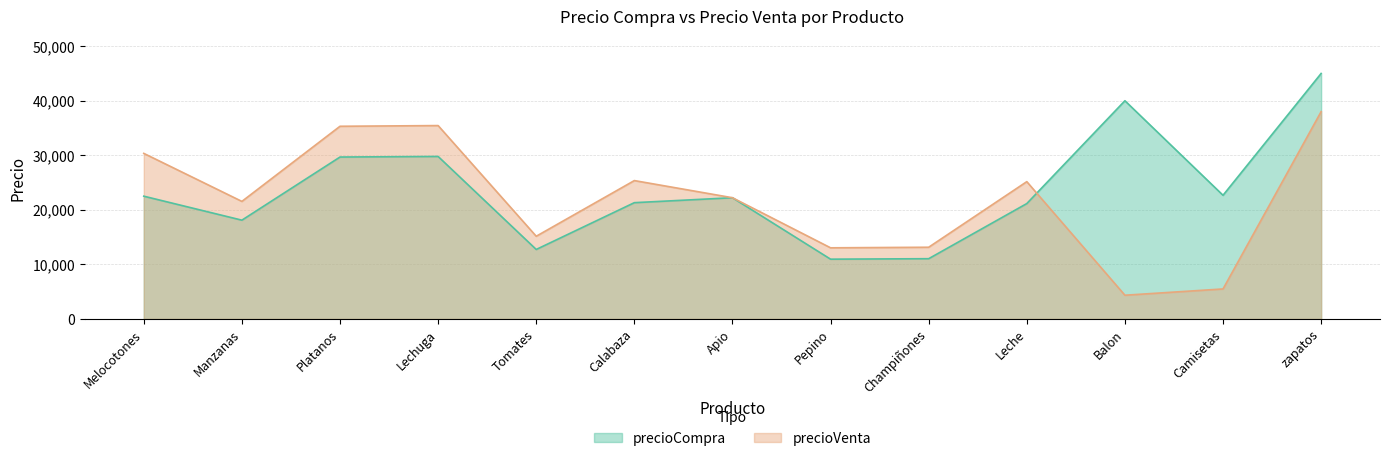

The precioCompra series shows 72719 at zapatos. True or false?

False